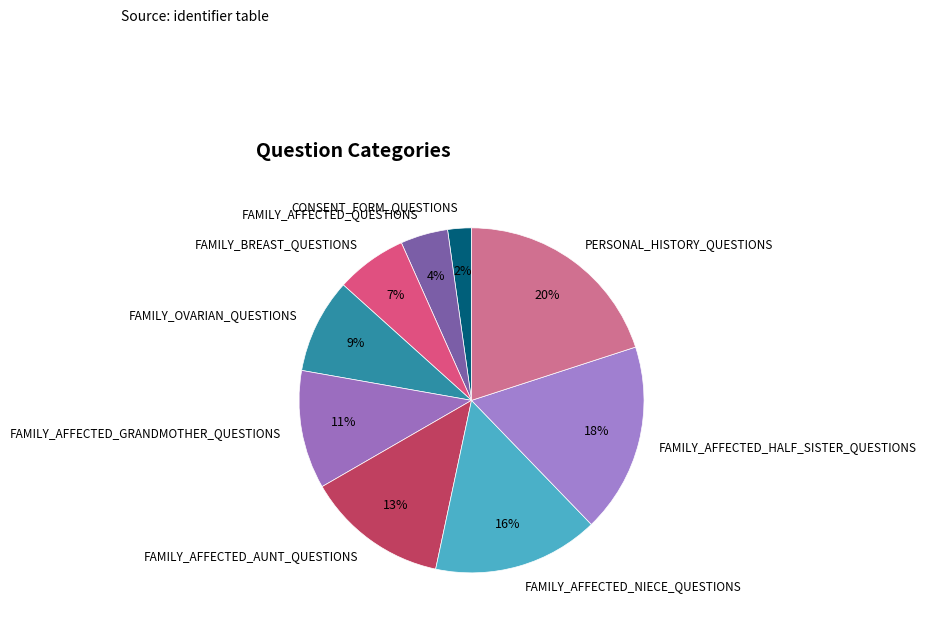

Rank the categories by value from highest to lowest.

PERSONAL_HISTORY_QUESTIONS, FAMILY_AFFECTED_HALF_SISTER_QUESTIONS, FAMILY_AFFECTED_NIECE_QUESTIONS, FAMILY_AFFECTED_AUNT_QUESTIONS, FAMILY_AFFECTED_GRANDMOTHER_QUESTIONS, FAMILY_OVARIAN_QUESTIONS, FAMILY_BREAST_QUESTIONS, FAMILY_AFFECTED_QUESTIONS, CONSENT_FORM_QUESTIONS